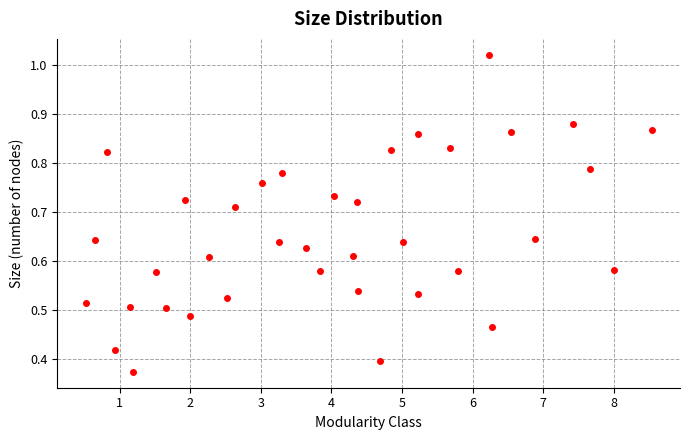

What is the range of X values (max minus min)?

8.0